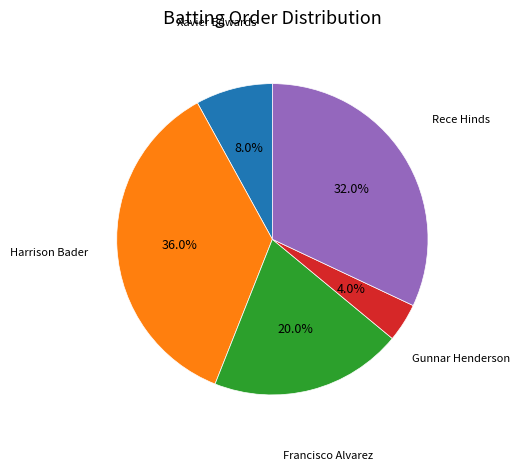

Does any single category account for the majority?

No